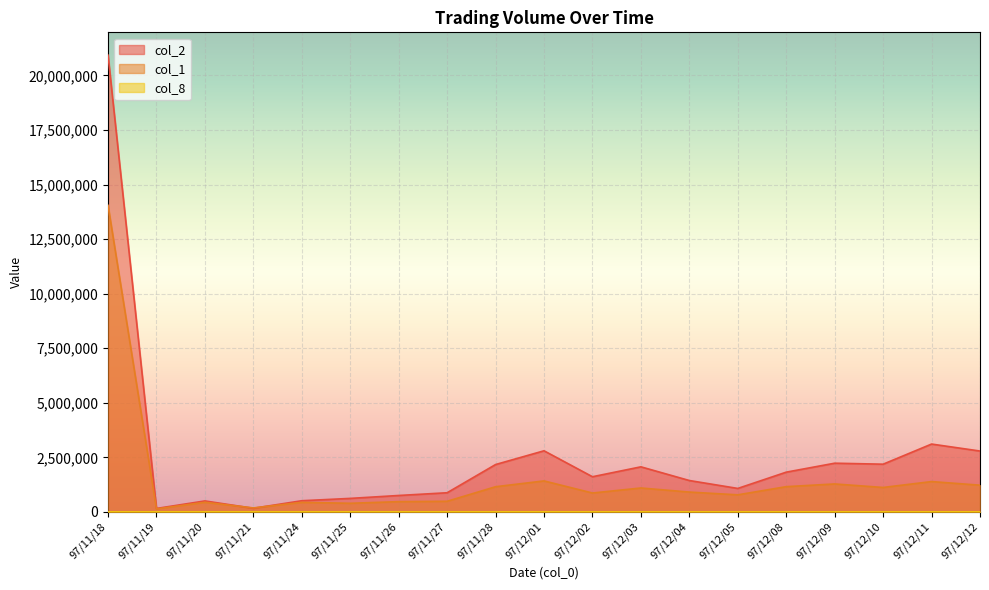

What position from the right is 97/12/02?

9